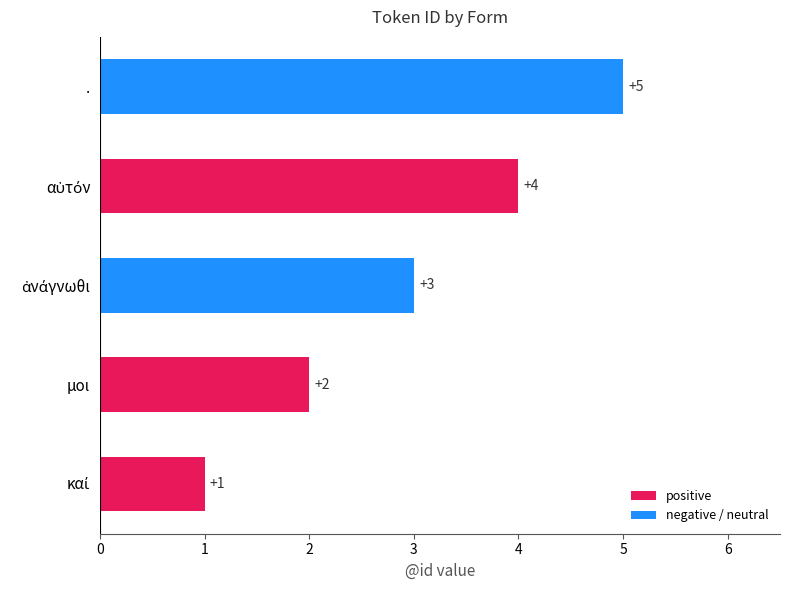

Approximately how many times larger is the value at μοι compared to .?

0.4